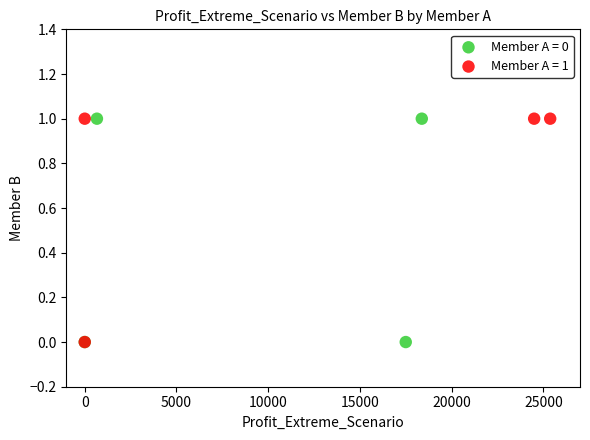

What are all the series names shown in the legend?

Member A = 0, Member A = 1